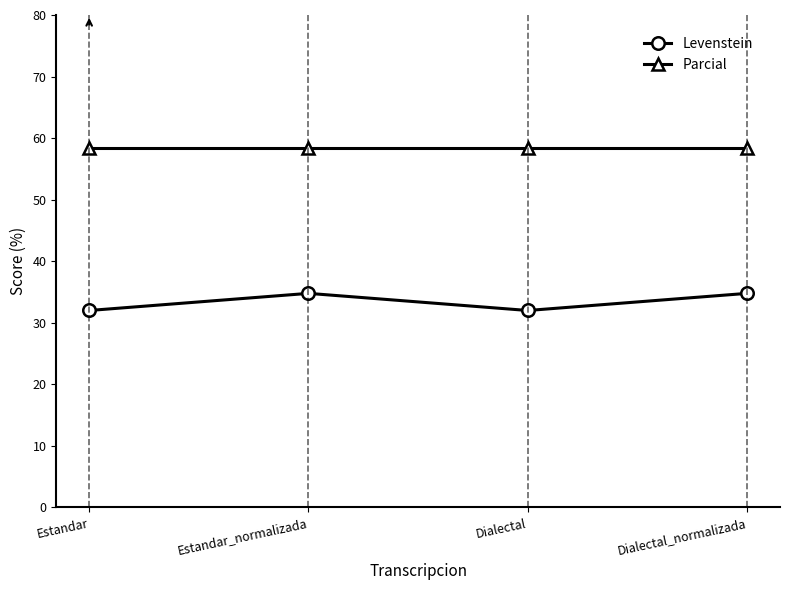

Does the chart display data point markers on the line(s)?

Yes